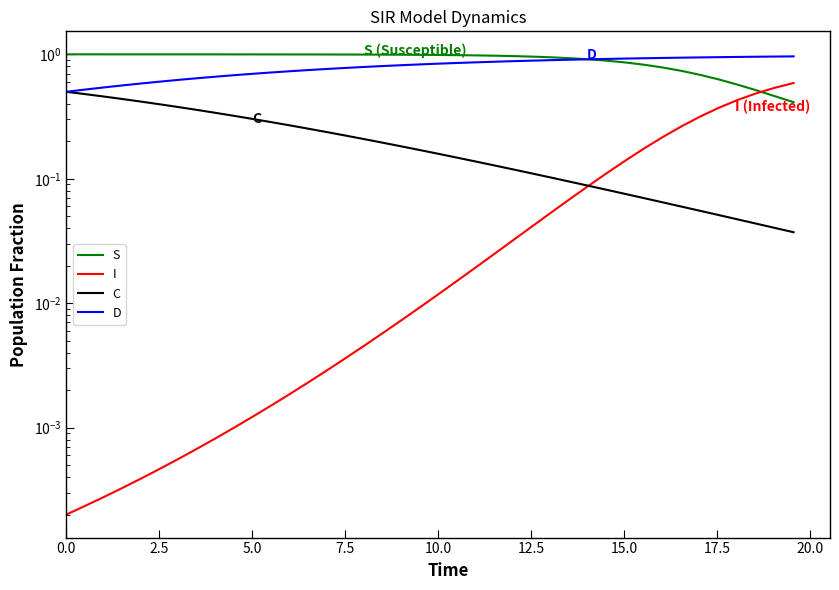

What is the value of the D point at the 13th from the left?

0.7